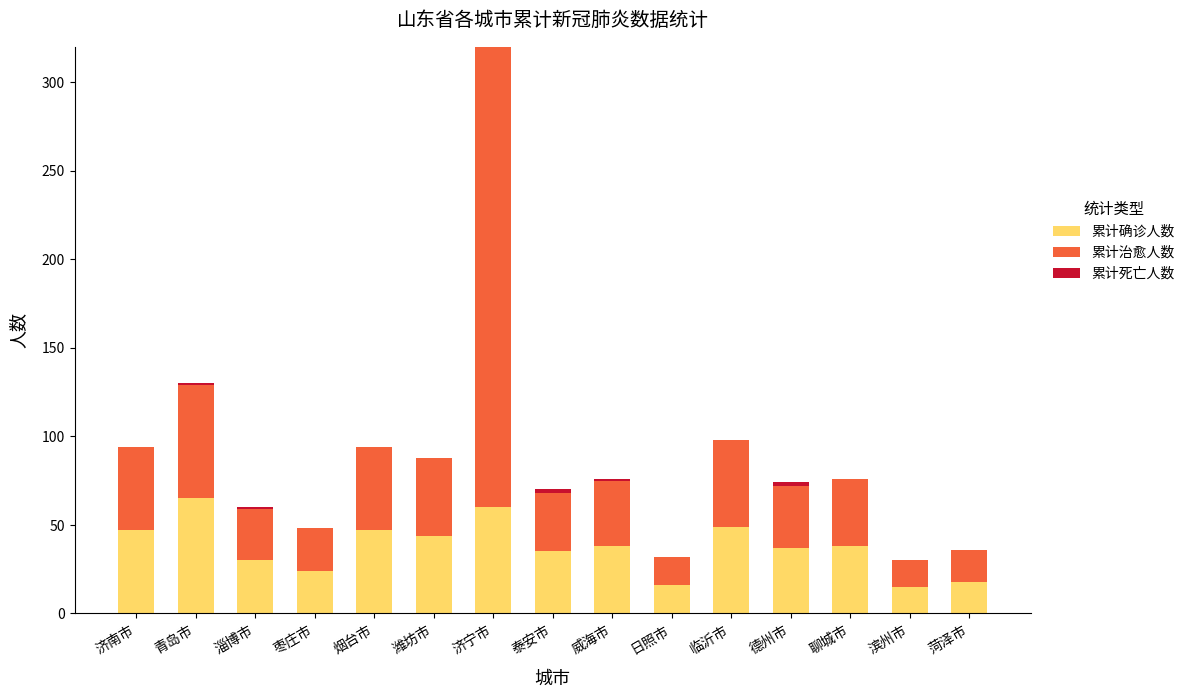

At which category is the sum across all series the highest?

济宁市